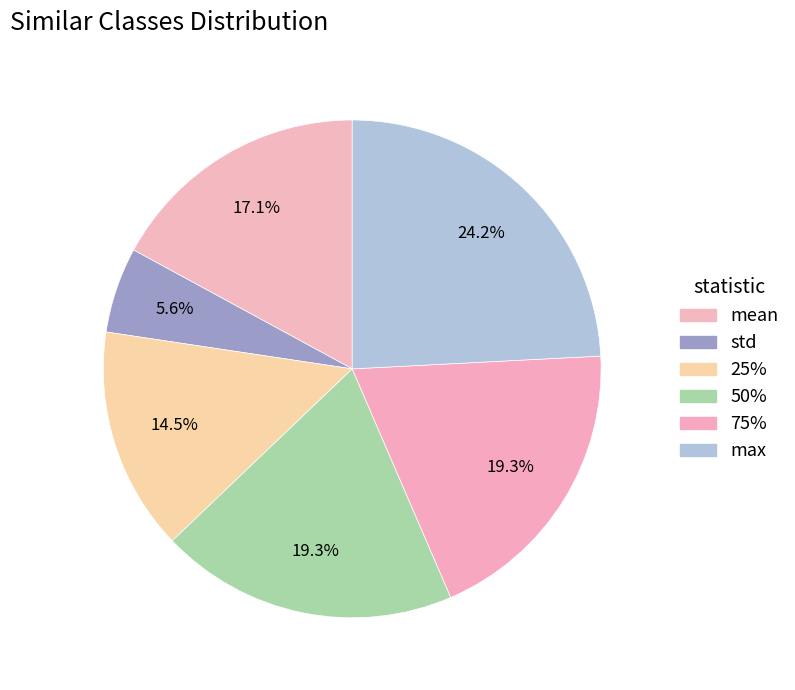

What percentage is the max slice, to the nearest percent?

24%